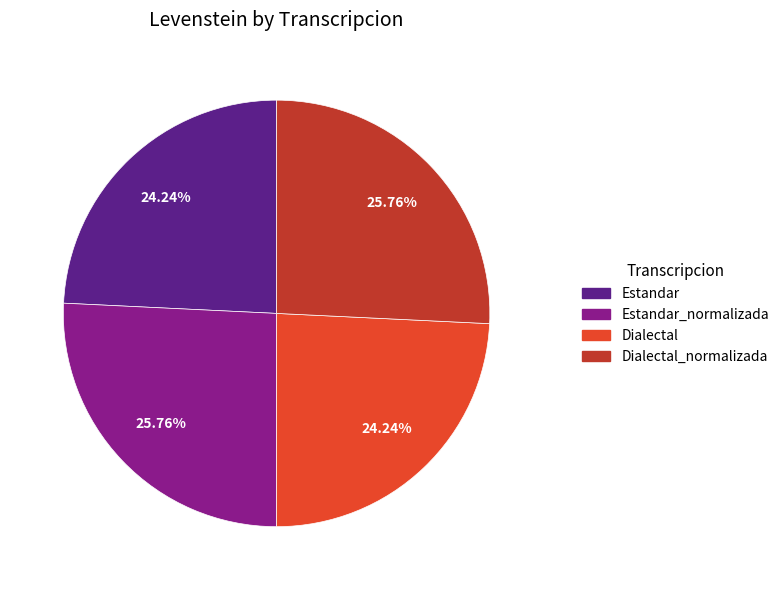

Is there a majority slice in this chart?

No